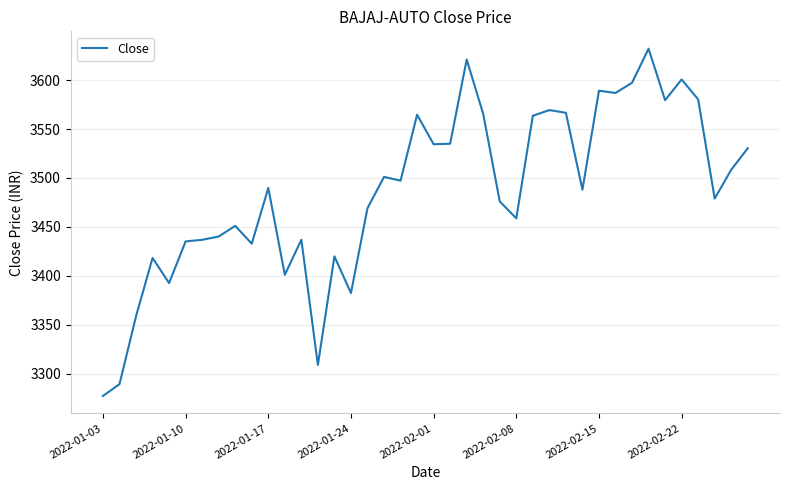

Does the chart have visible grid lines?

Yes